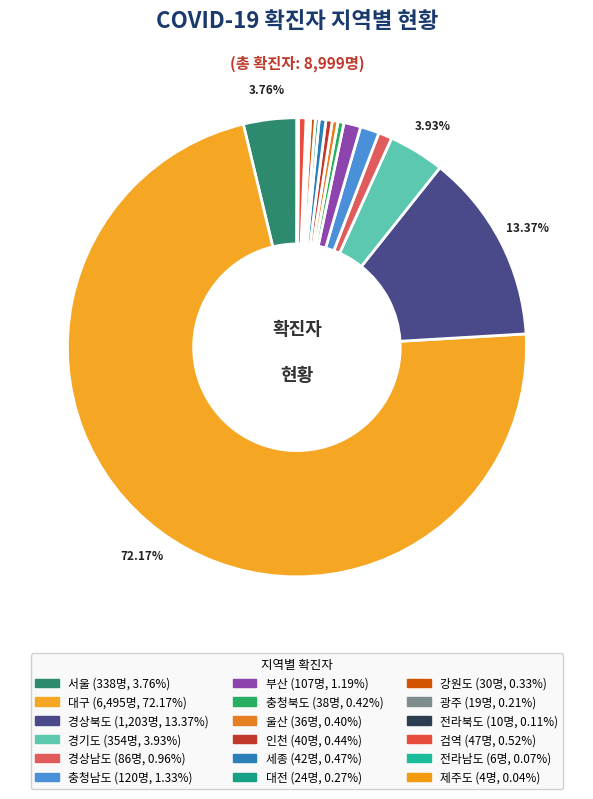

Rank the categories by value from highest to lowest.

대구, 경상북도, 경기도, 서울, 충청남도, 부산, 경상남도, 검역, 세종, 인천, 충청북도, 울산, 강원도, 대전, 광주, 전라북도, 전라남도, 제주도